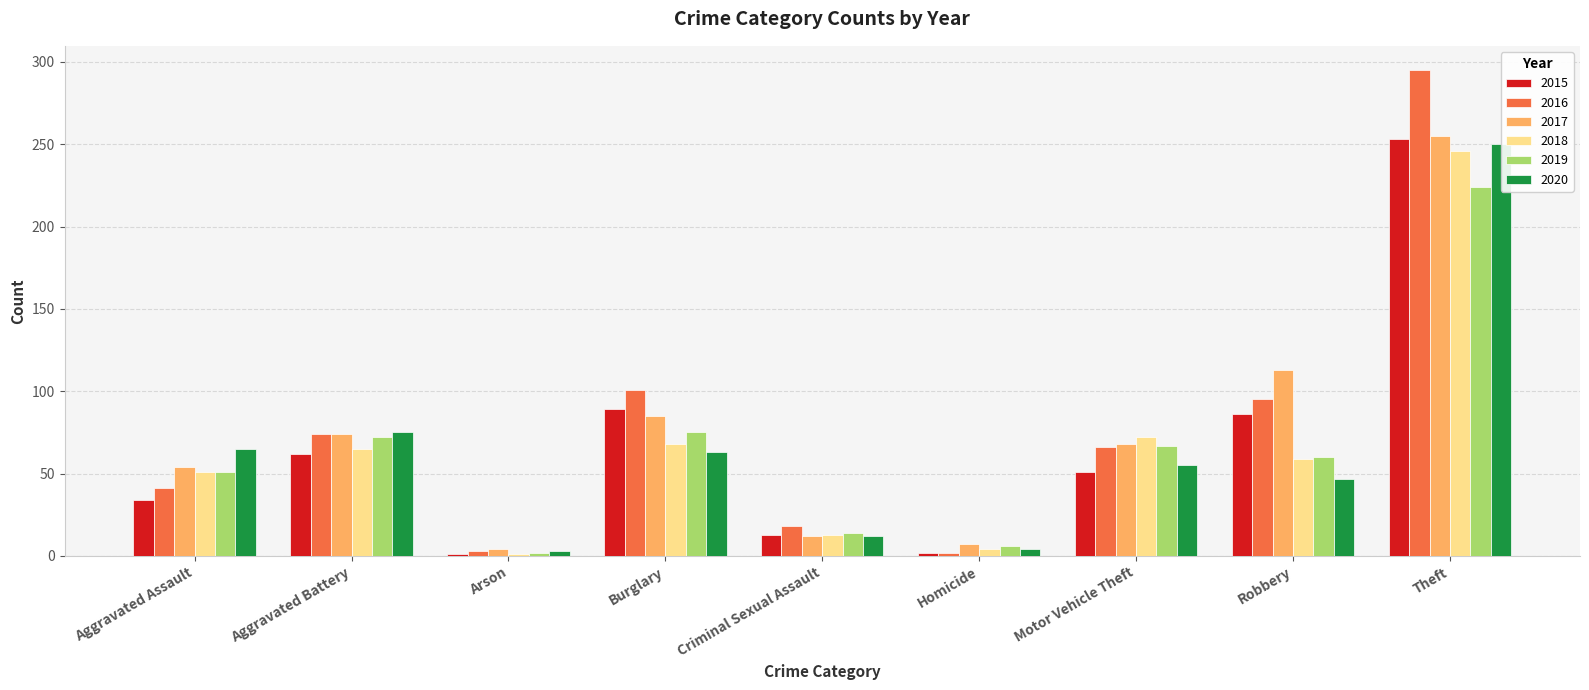

Are the bars horizontal?

No